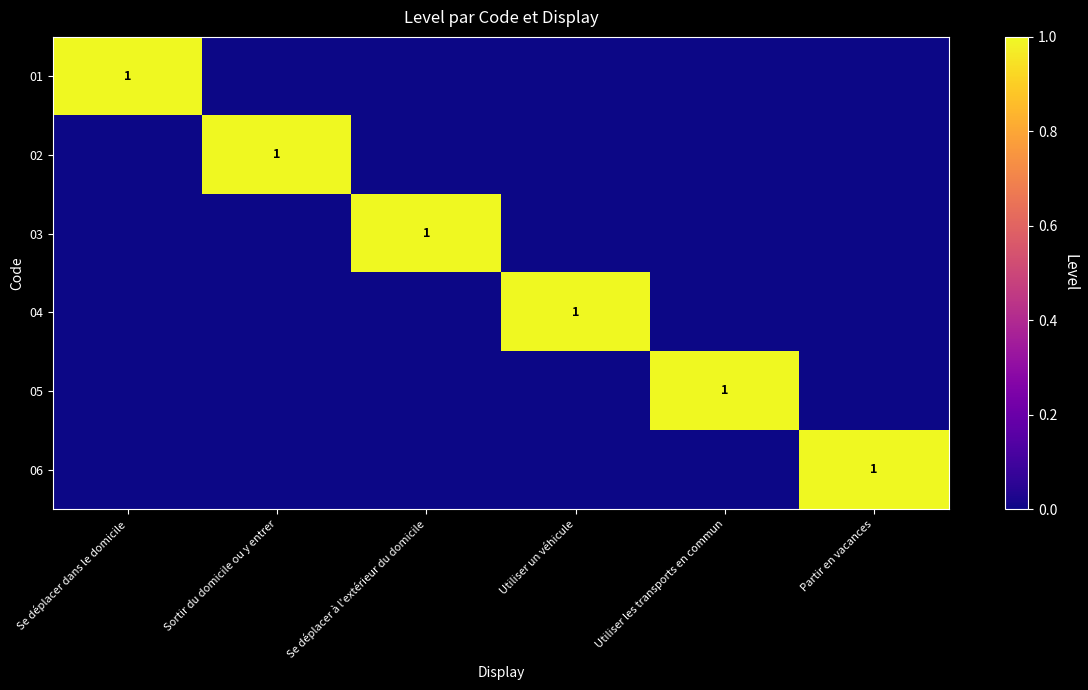

The value of 05 at Utiliser les transports en commun is 1. True or false?

True